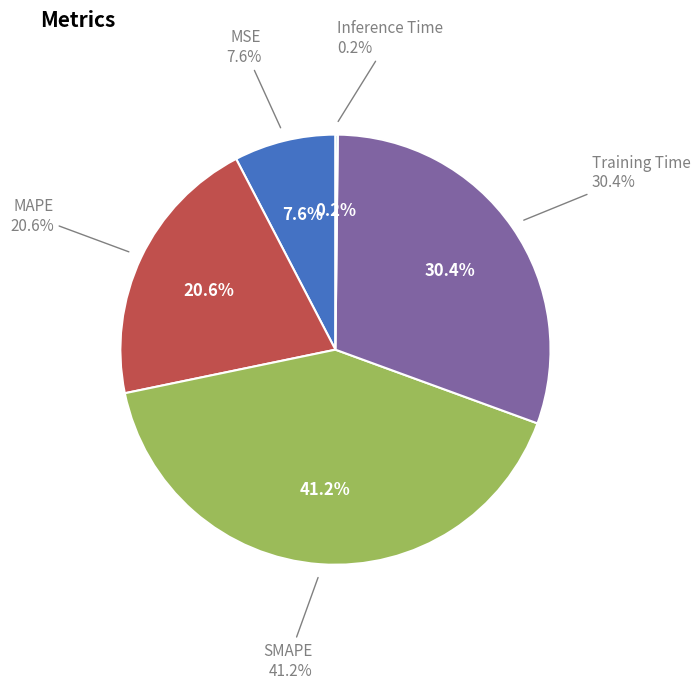

To the nearest percent, what is the combined percentage of MSE and Training Time?

38%